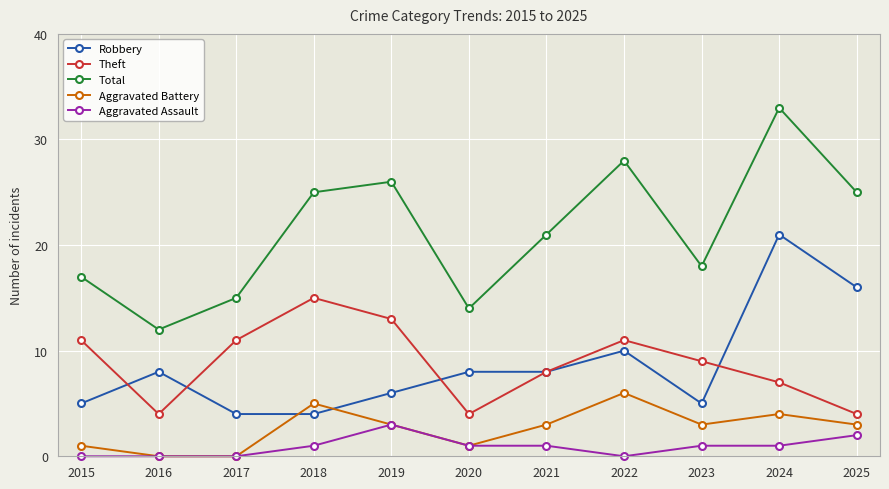

True or false: Robbery and Total intersect in this chart.

False